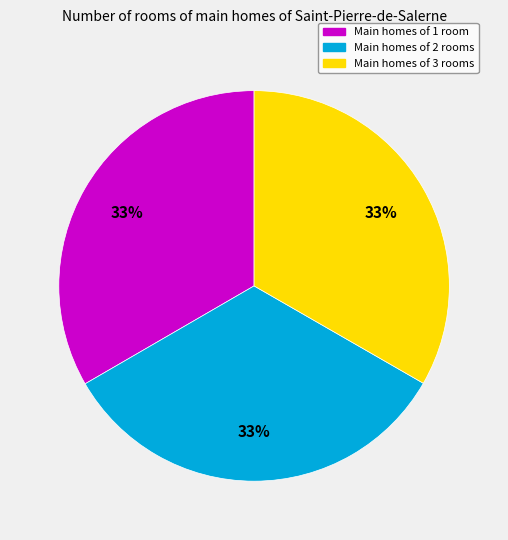

Does any single category account for the majority?

No